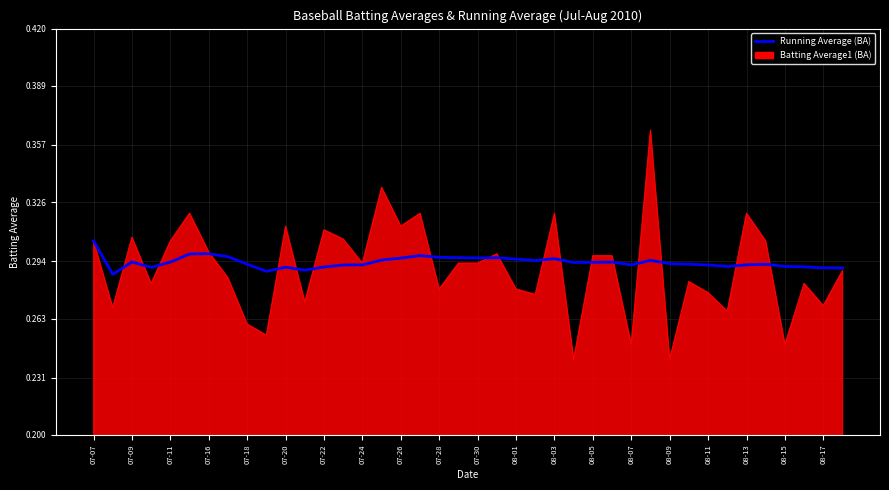

Does the chart have visible grid lines?

Yes